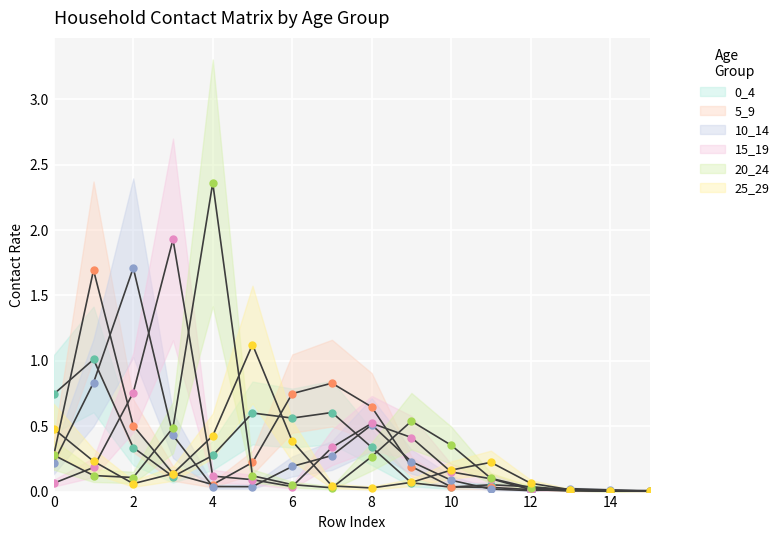

True or false: 15_19 and 20_24 intersect in this chart.

True